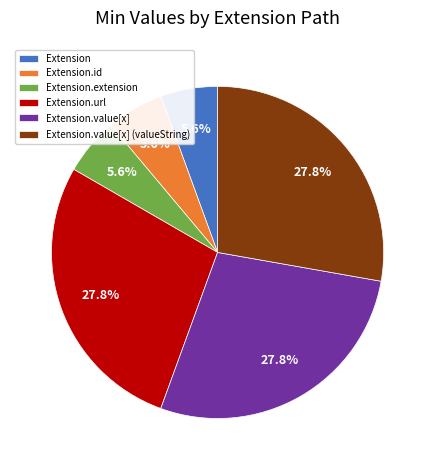

Combined, what portion of the pie is Extension.id and Extension.value[x]?

33.3%